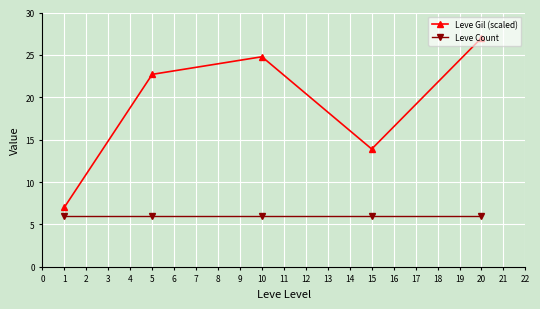

What is the value of the Leve Count point at the 2nd from the left?

6.0